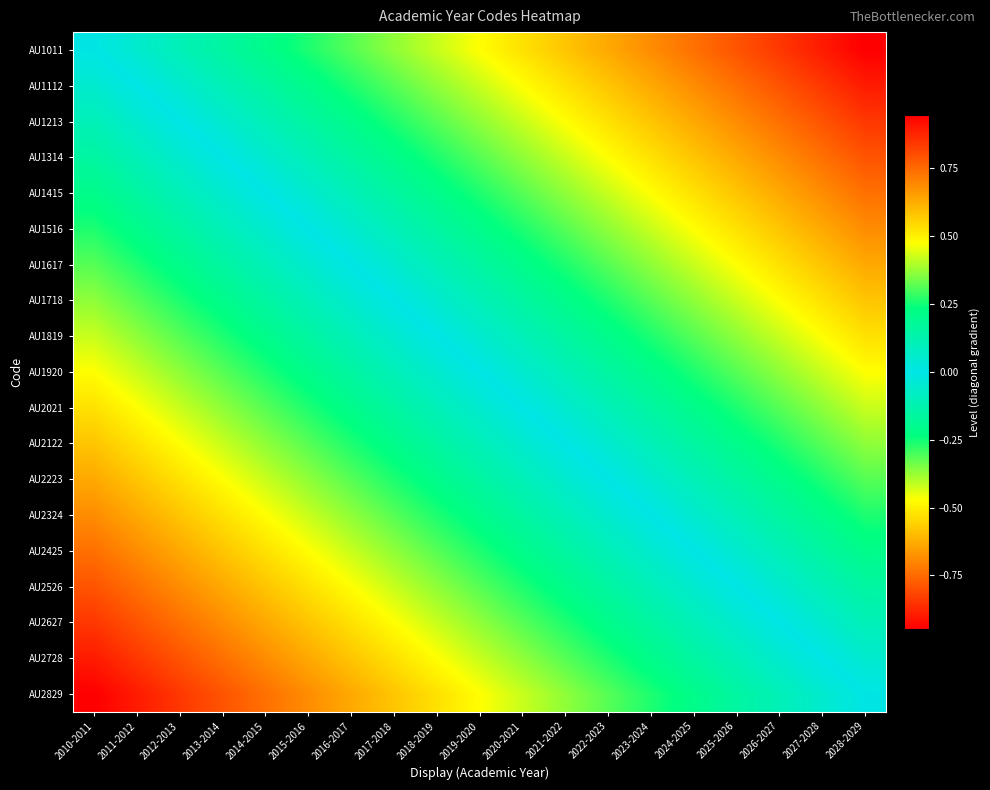

At which category does the chart reach its minimum across all series?

2028-2029